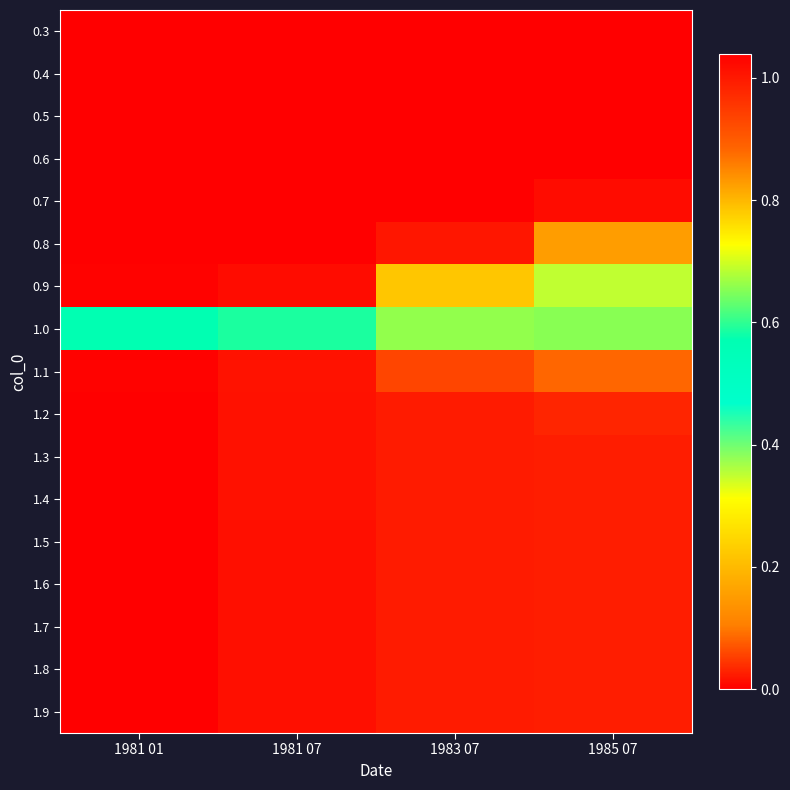

How many distinct data groups are displayed?

17